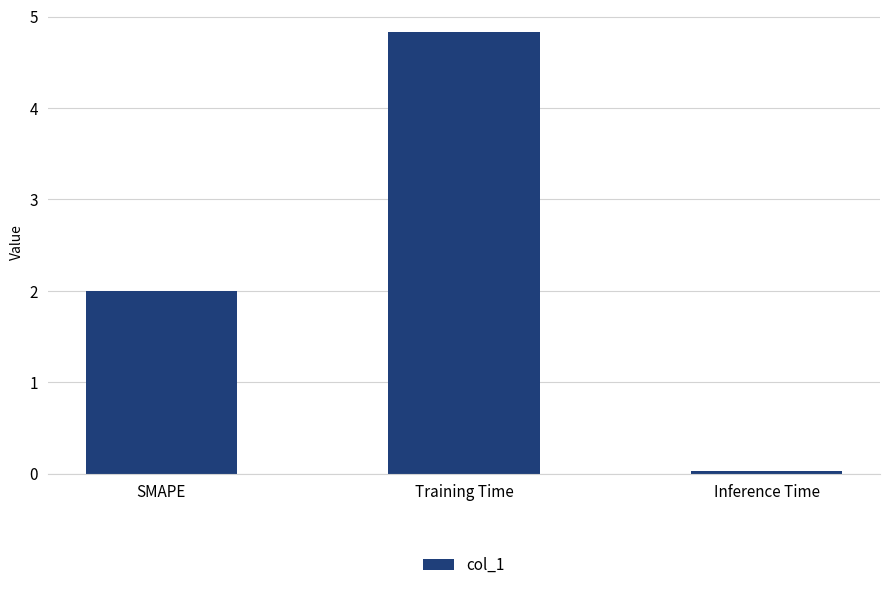

Count the number of categories in the chart.

3